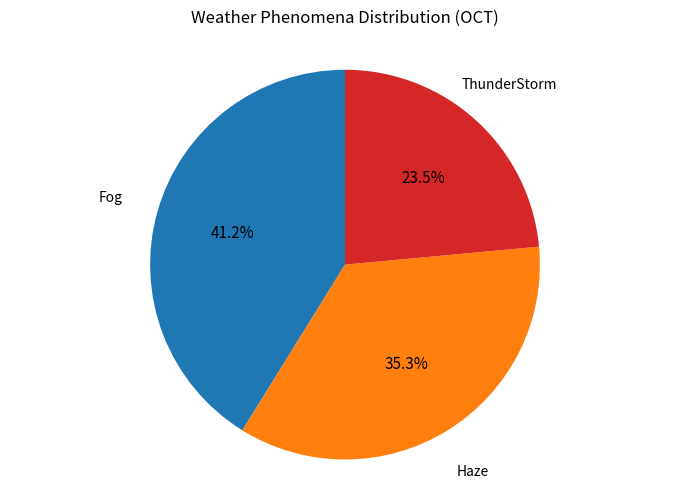

How many segments does this pie chart have?

3